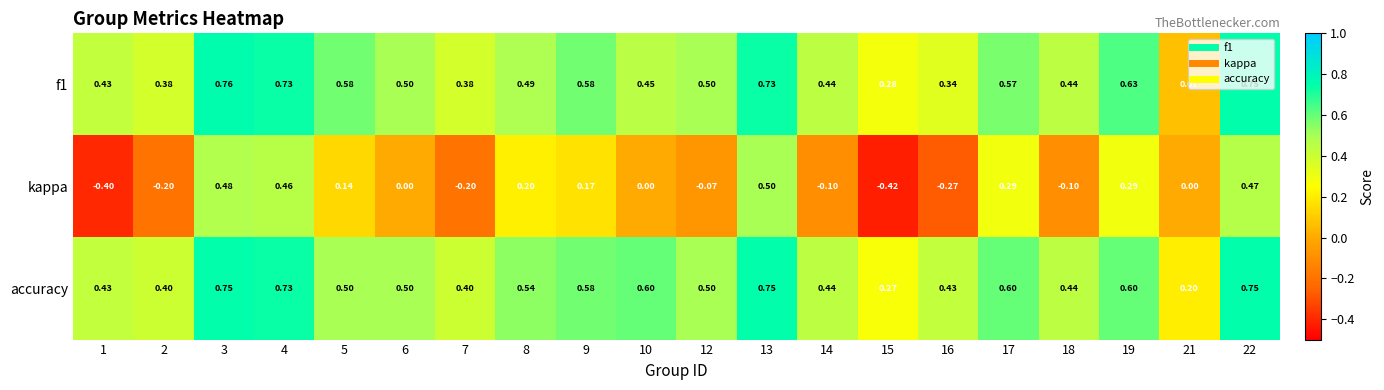

At how many categories does at least one series exceed 0?

20